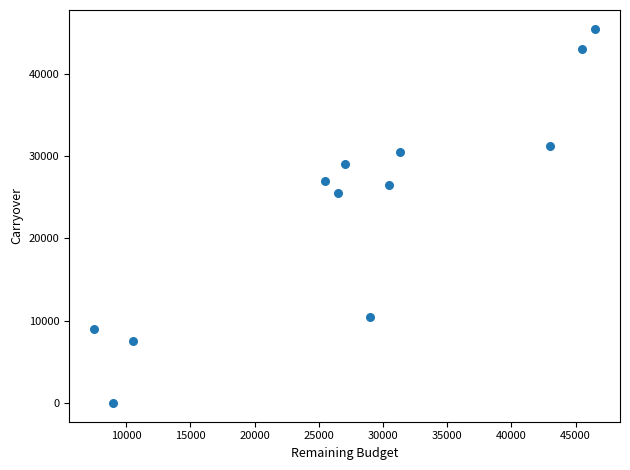

What Y value in the scatter plot is closest to 22751?

25500